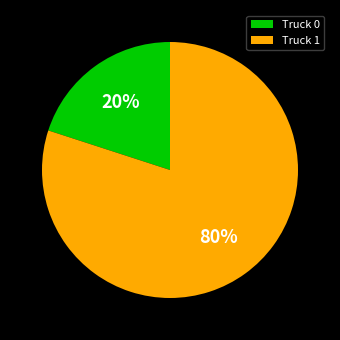

Count the number of slices in the pie.

2